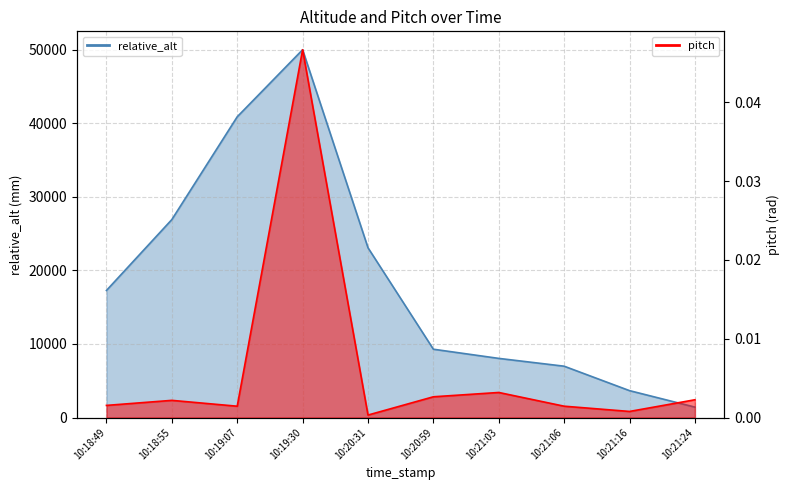

Where is pitch nearest to the value 0?

10:20:31